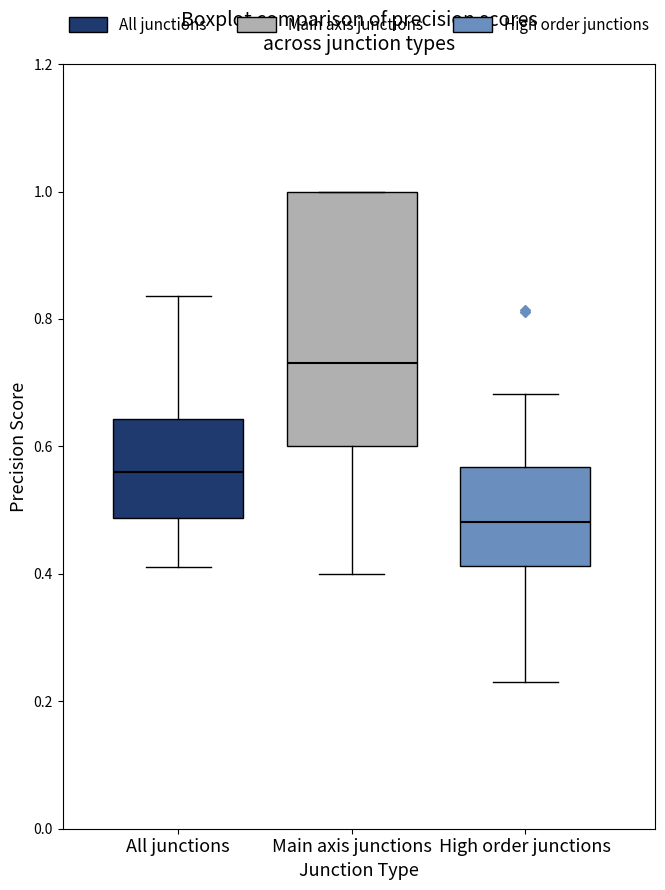

Where does the upper whisker of the box for High order junctions end on the y-axis? The values are not printed on the chart, so give them approximately, as read against the axis.

0.68